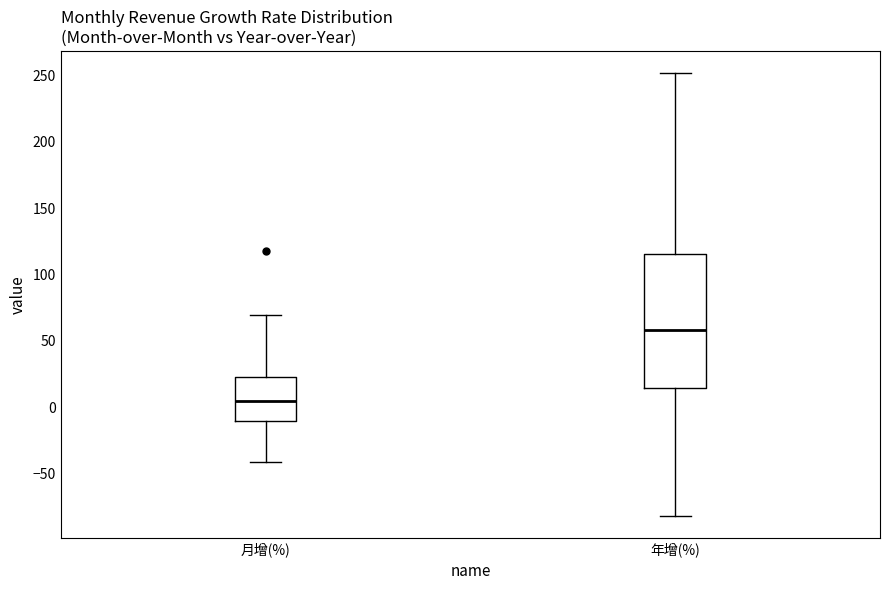

Which box is the tallest, from its lower edge to its upper edge?

年增(%)